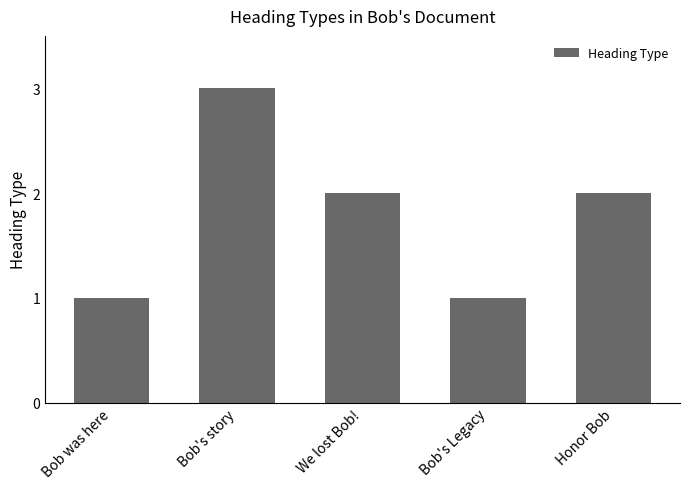

What is the difference between the maximum and minimum values?

2